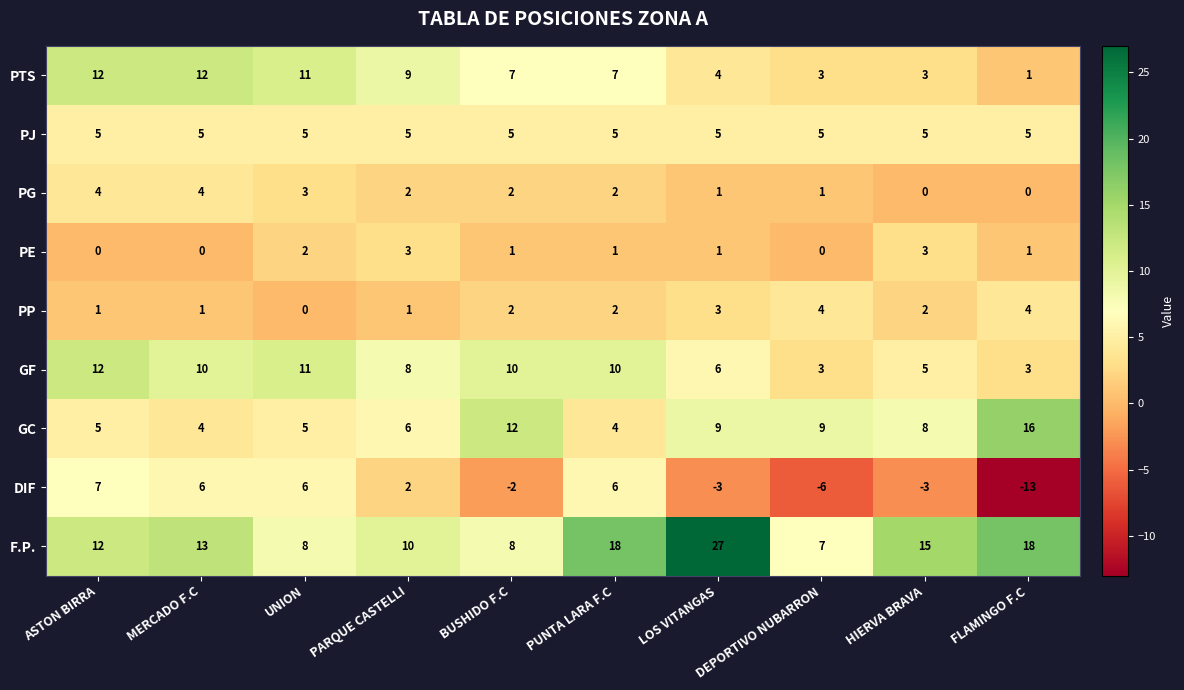

What is the sum of the PJ values at MERCADO F.C and BUSHIDO F.C?

10